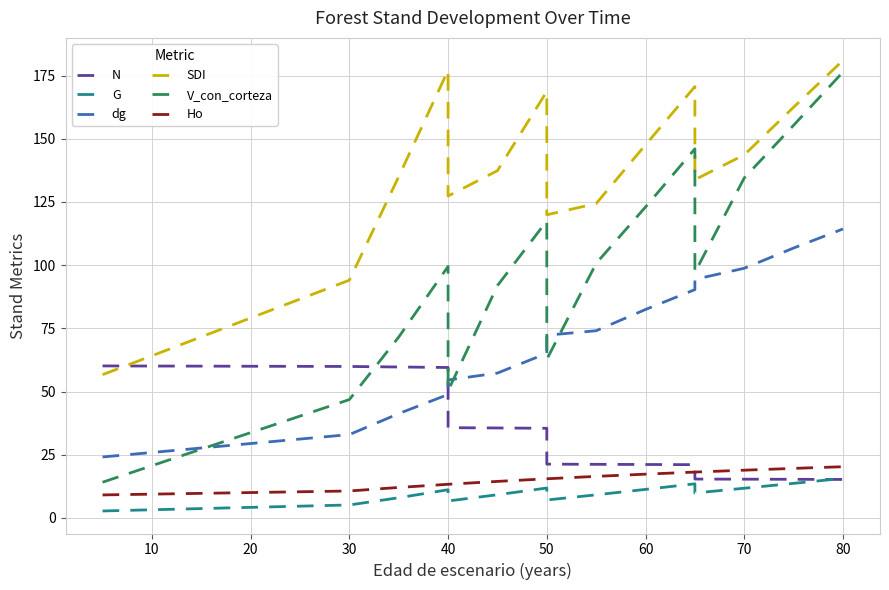

In SDI, how many points are higher than both neighbors (excluding endpoints)?

3